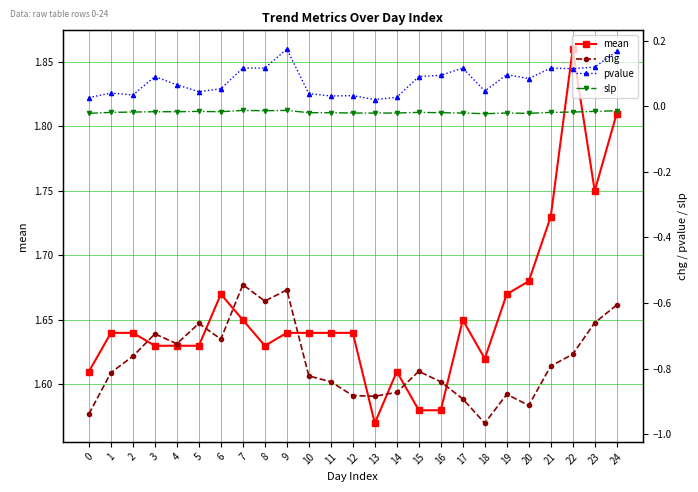

The value of mean at 2 is 1.6. True or false?

True